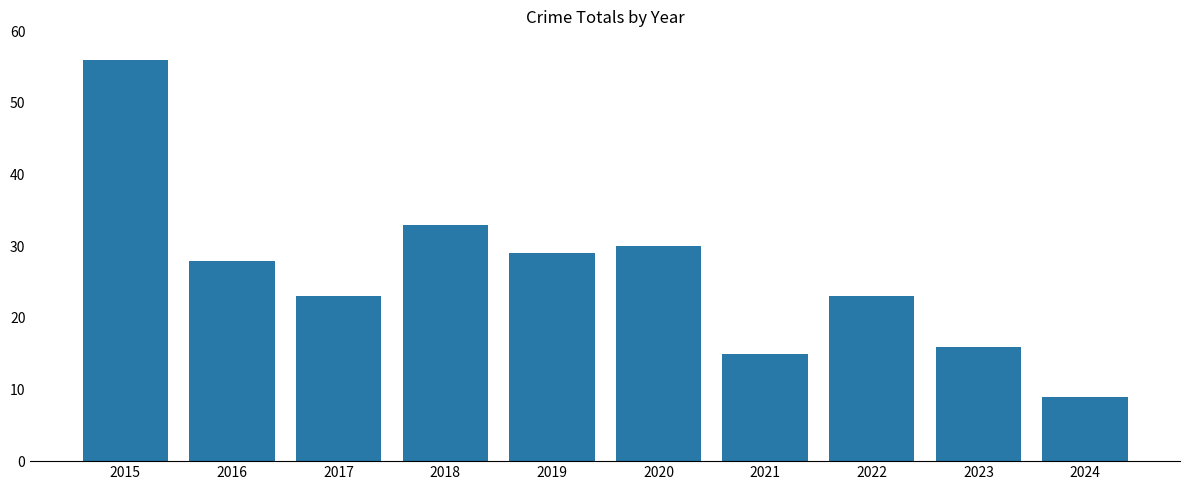

What is the maximum value shown in the chart?

56